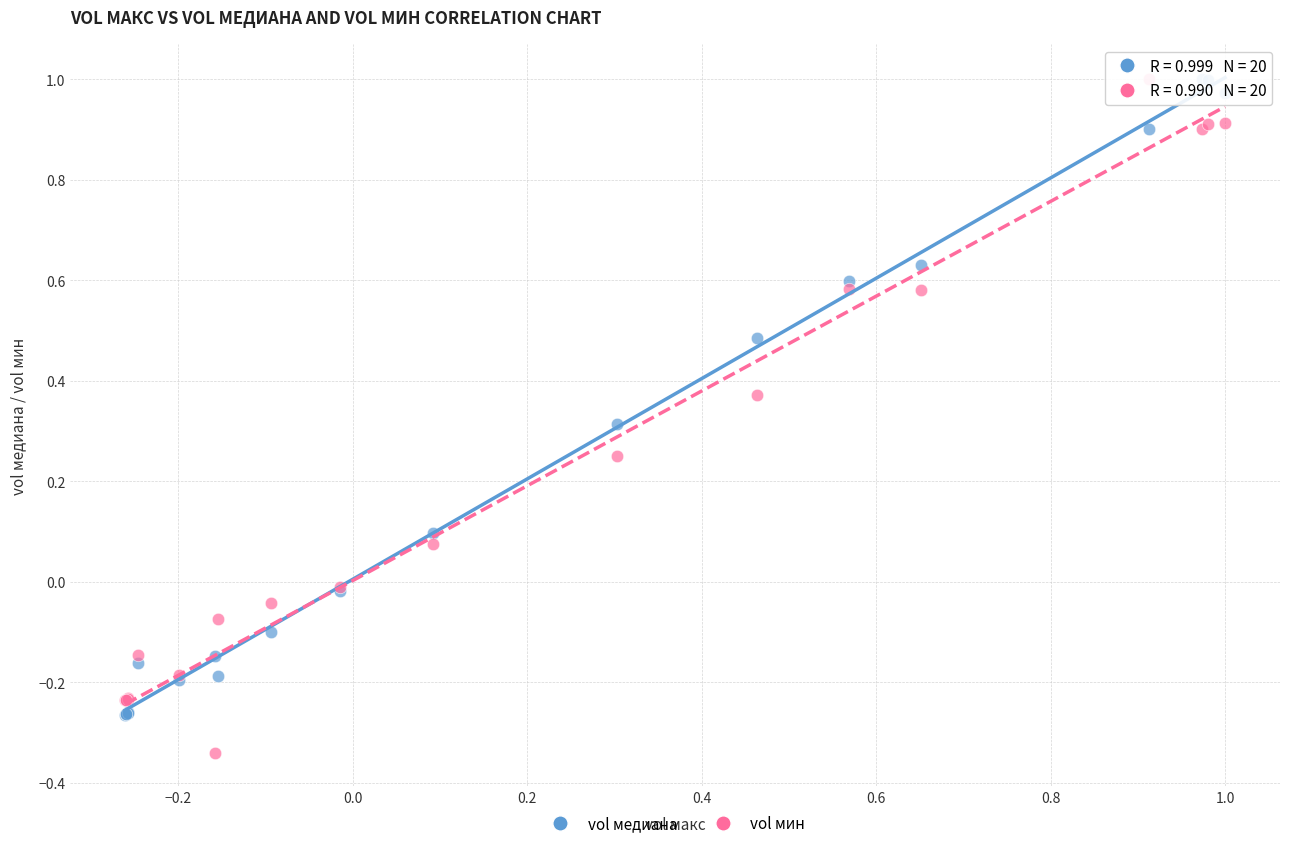

Which series has the largest Y range (max minus min)?

vol мин